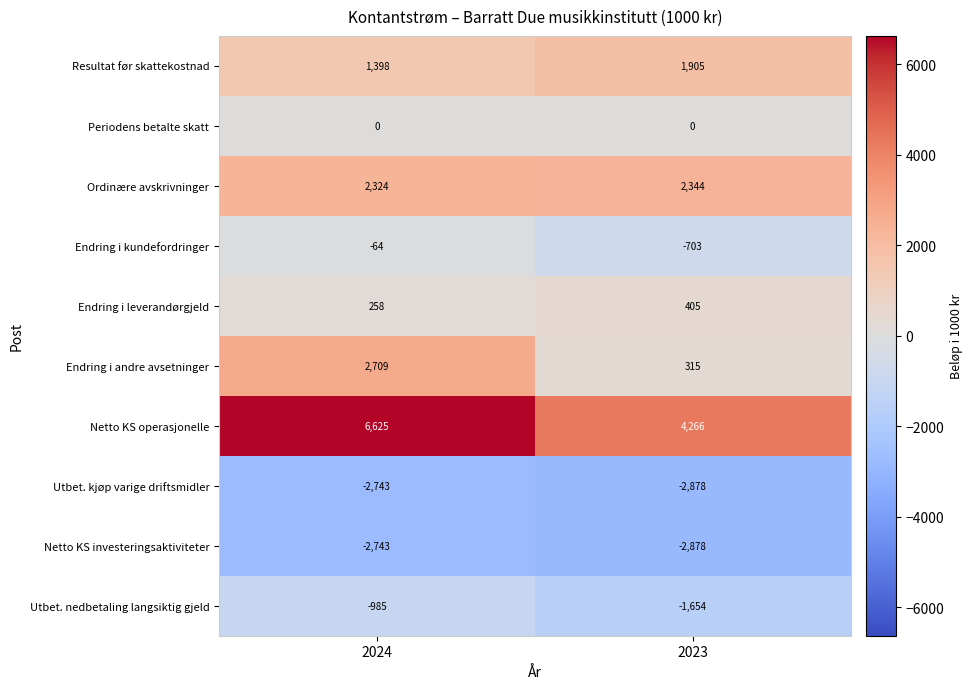

What is the sum of the Utbet. nedbetaling langsiktig gjeld values at 2023 and 2024?

-2639